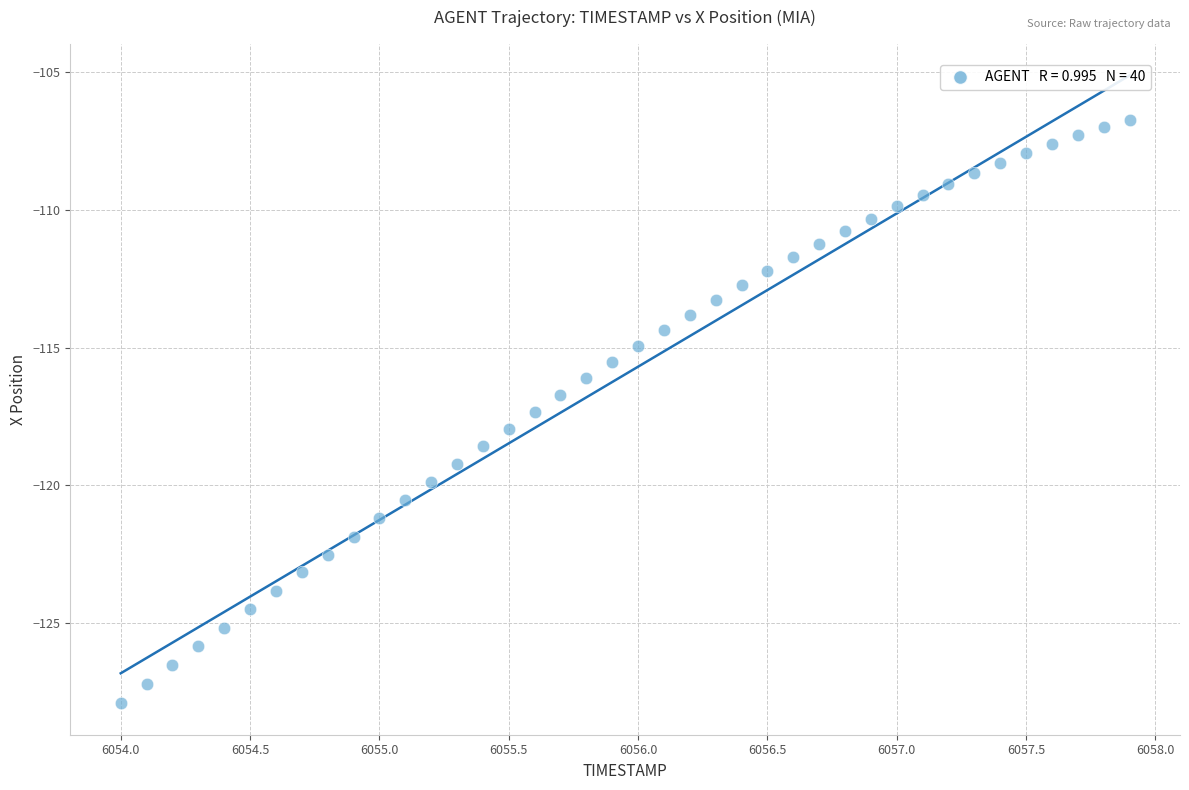

What is the range of Y values (max minus min)?

21.2